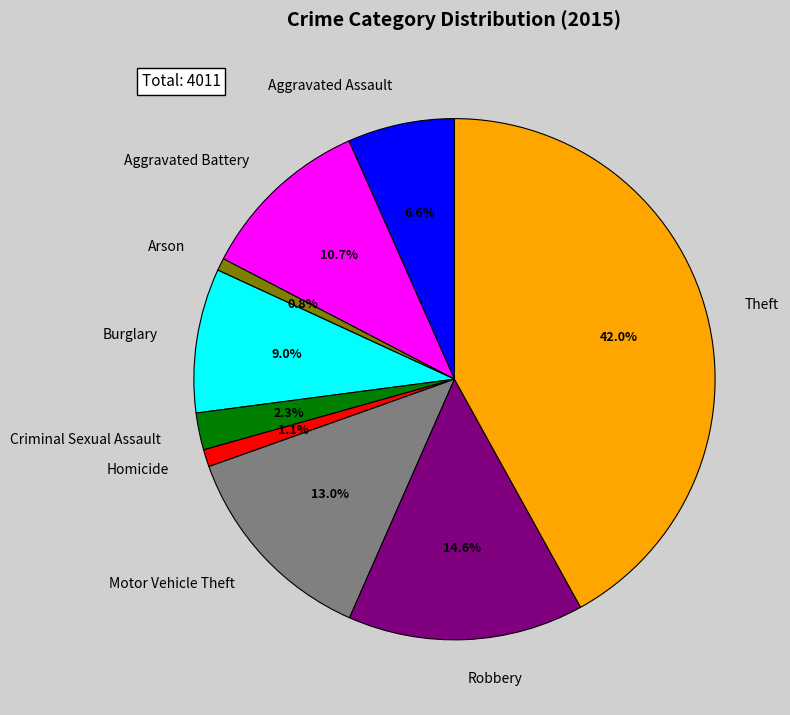

How many slices are in this pie chart?

9